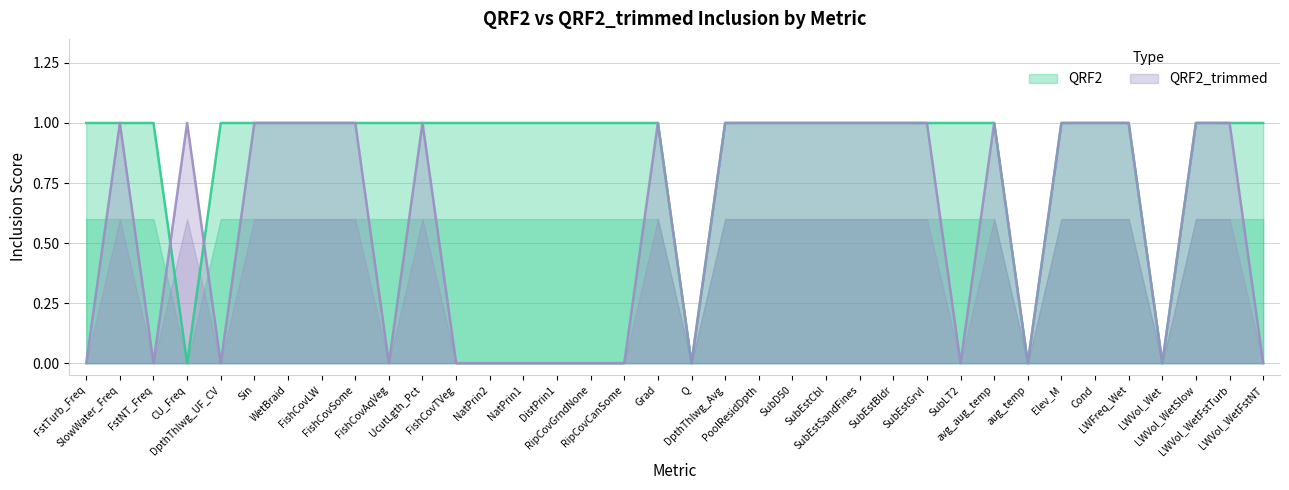

True or false: QRF2 has more than 0 interior local peaks.

False